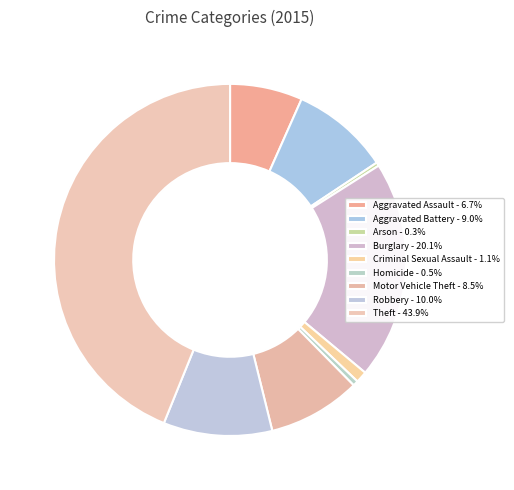

How much of the chart is everything except Theft?

56.1%